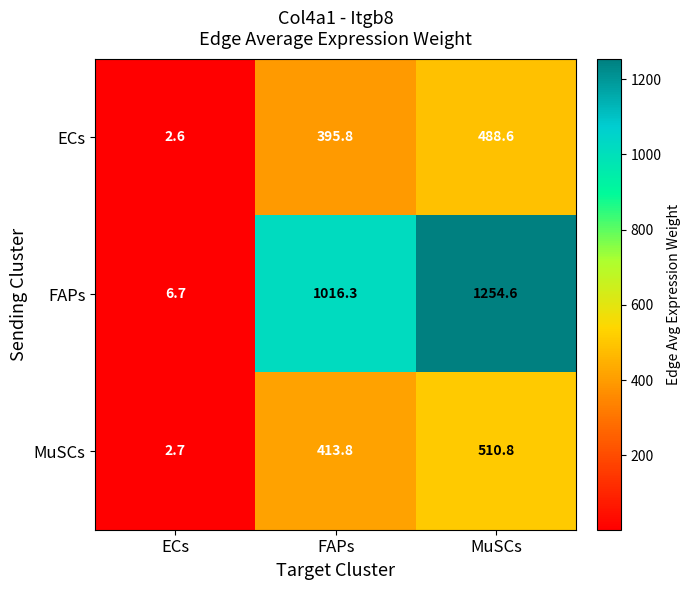

What is the greatest value displayed?

1254.6